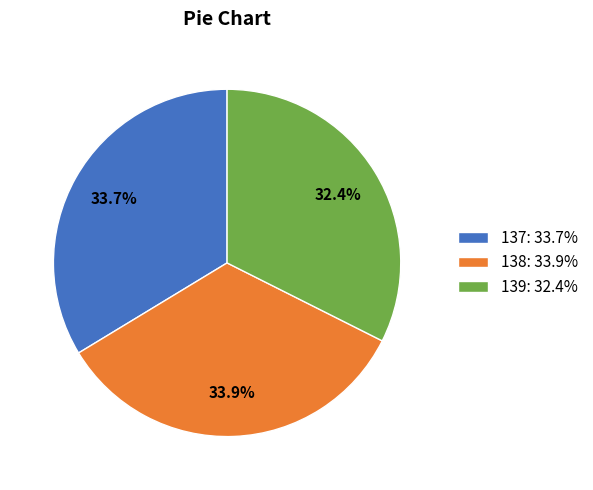

To the nearest percent, what is the average slice percentage?

33%